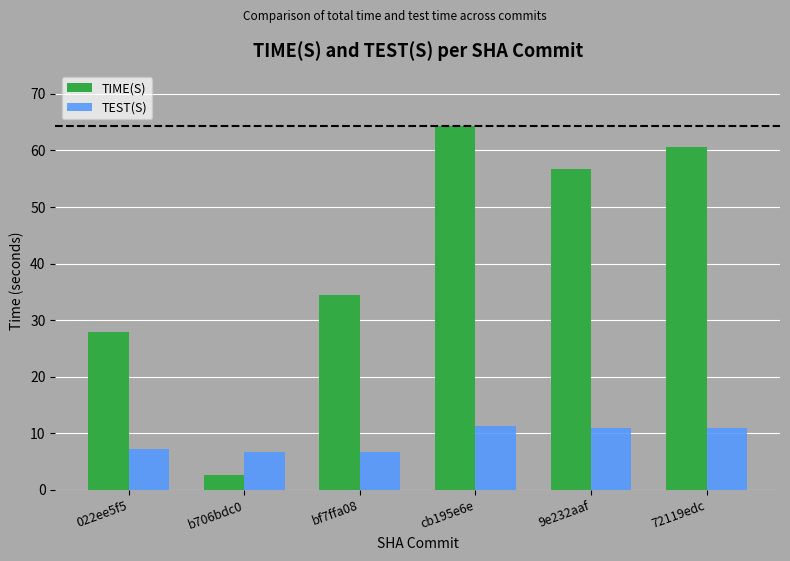

How many groups of bars are there?

6